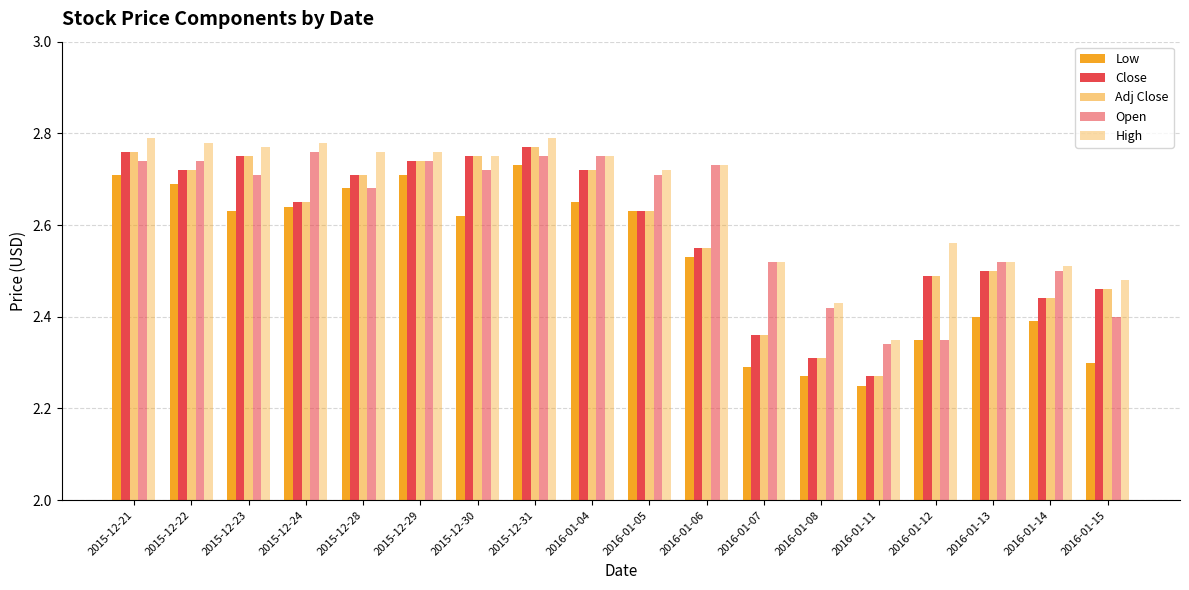

At which category is the sum across all series the highest?

2015-12-31